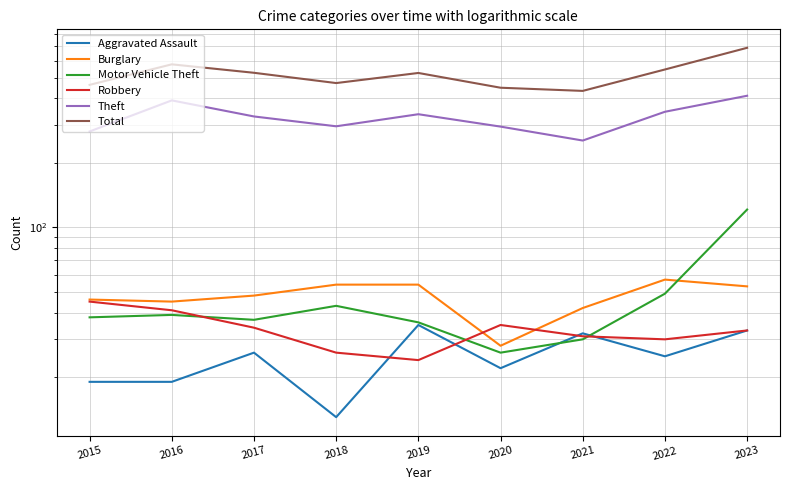

What is the sum of the Burglary values at 2019 and 2021?

96